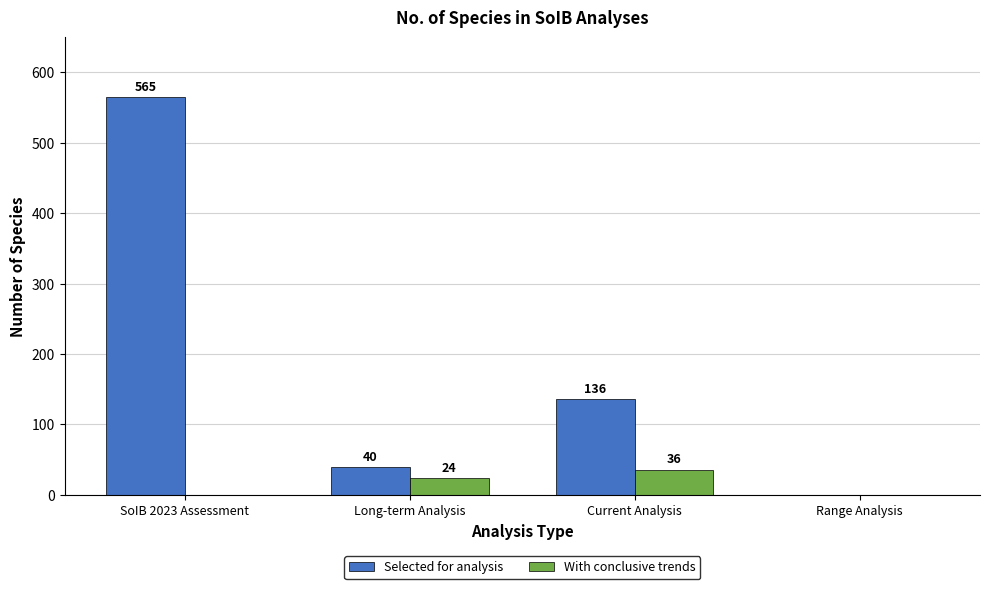

Which series changed the most between SoIB 2023 Assessment and Long-term Analysis?

Selected for analysis